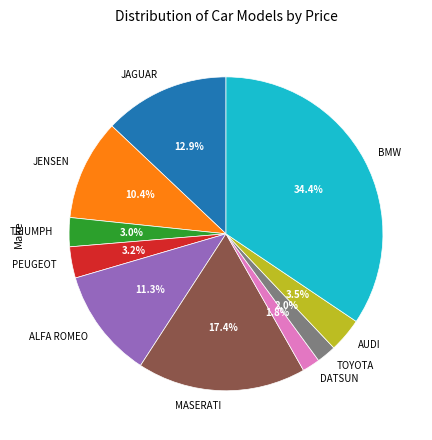

What is the largest slice in the pie chart?

BMW